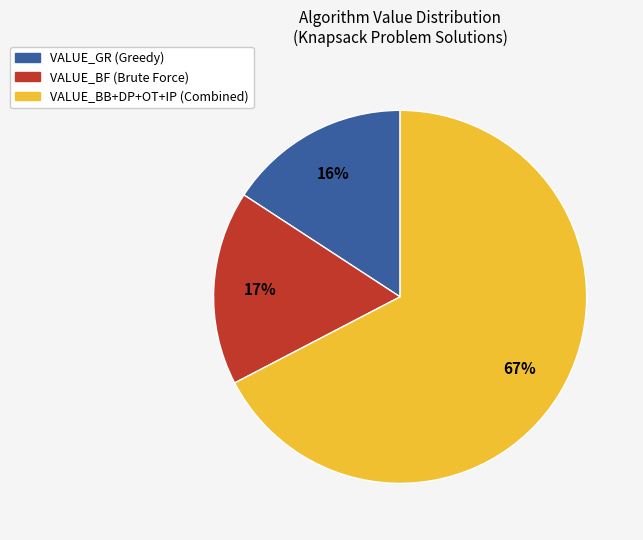

To the nearest percent, what is the average slice percentage?

33%